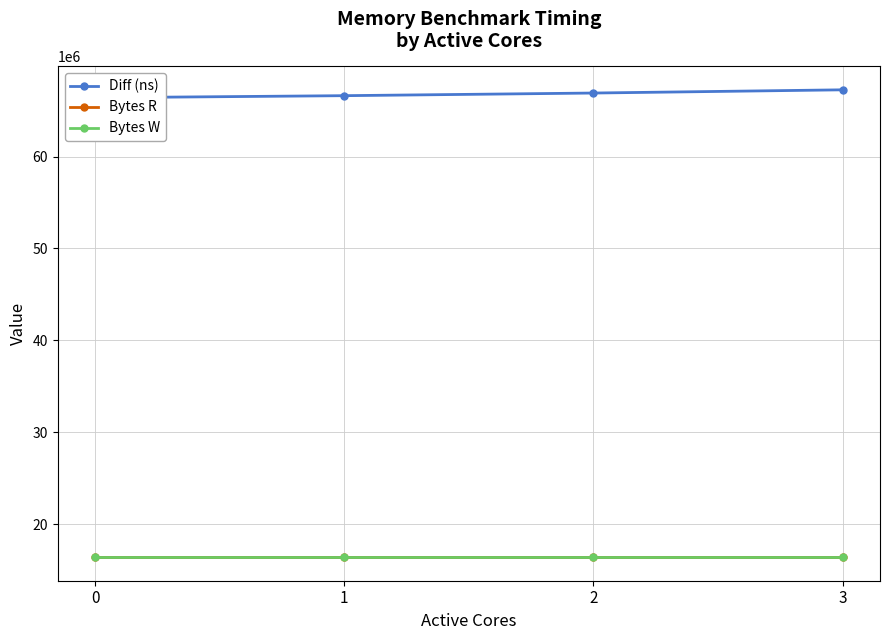

Between 1 and 3, which series saw the biggest shift?

Diff (ns)